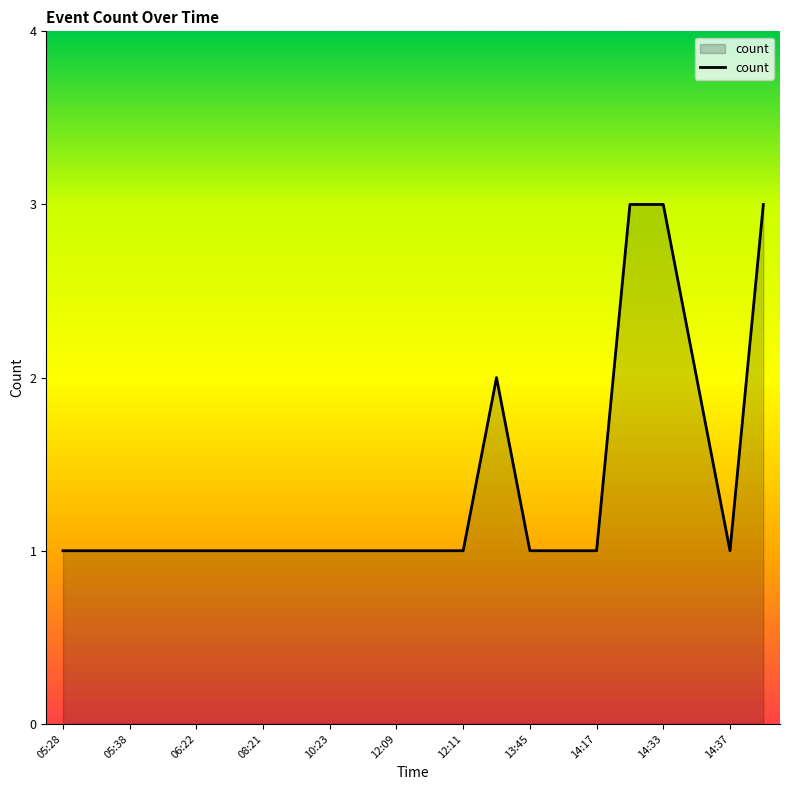

How many lines are shown in the chart?

1